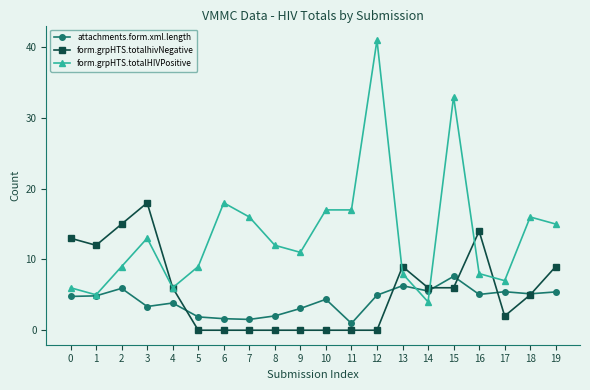

Which series ends up on top after the final intersection of form.grpHTS.totalhivNegative and form.grpHTS.totalHIVPositive?

form.grpHTS.totalHIVPositive